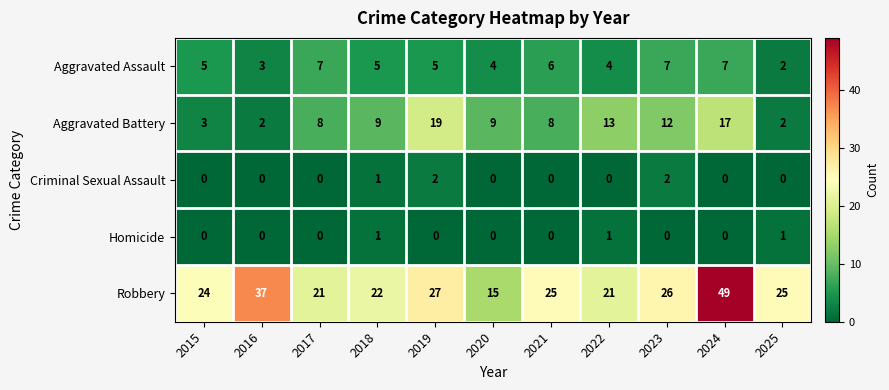

What is the greatest value displayed?

49